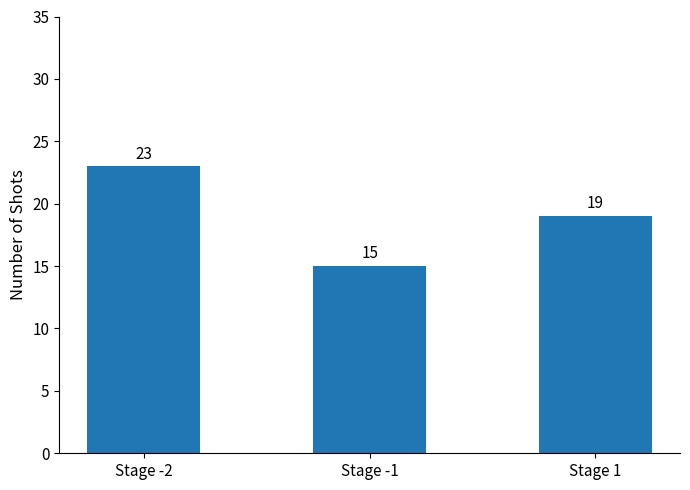

Reading left to right, transcribe all the data shown in this chart.

Stage -2=23	Stage -1=15	Stage 1=19